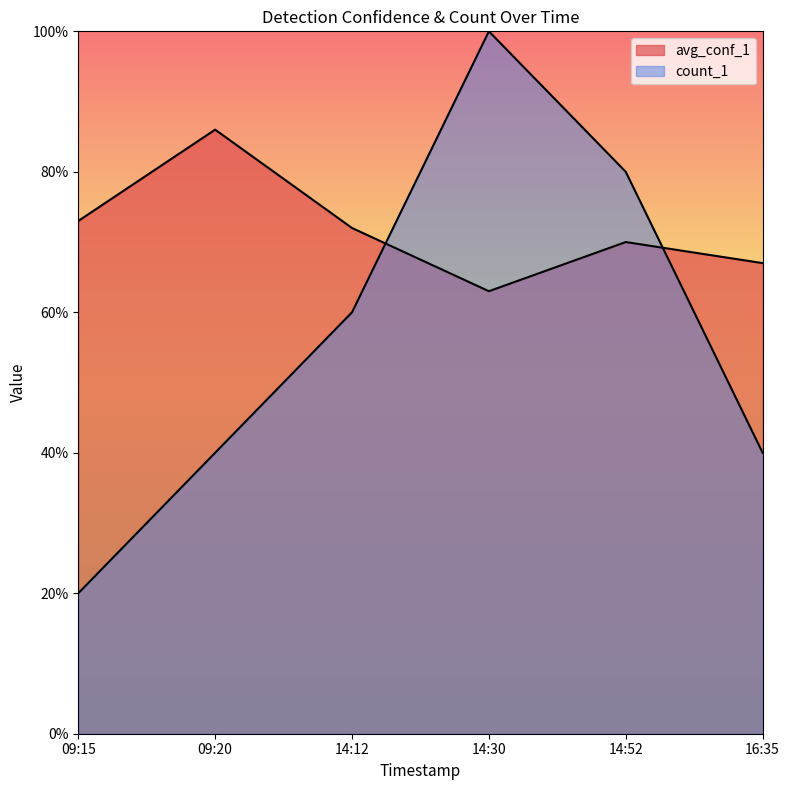

At which category is the sum across all series the highest?

14:30